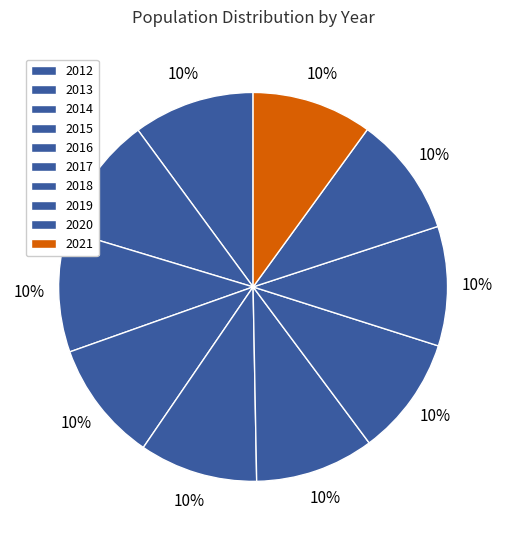

Which slice is the largest?

2013